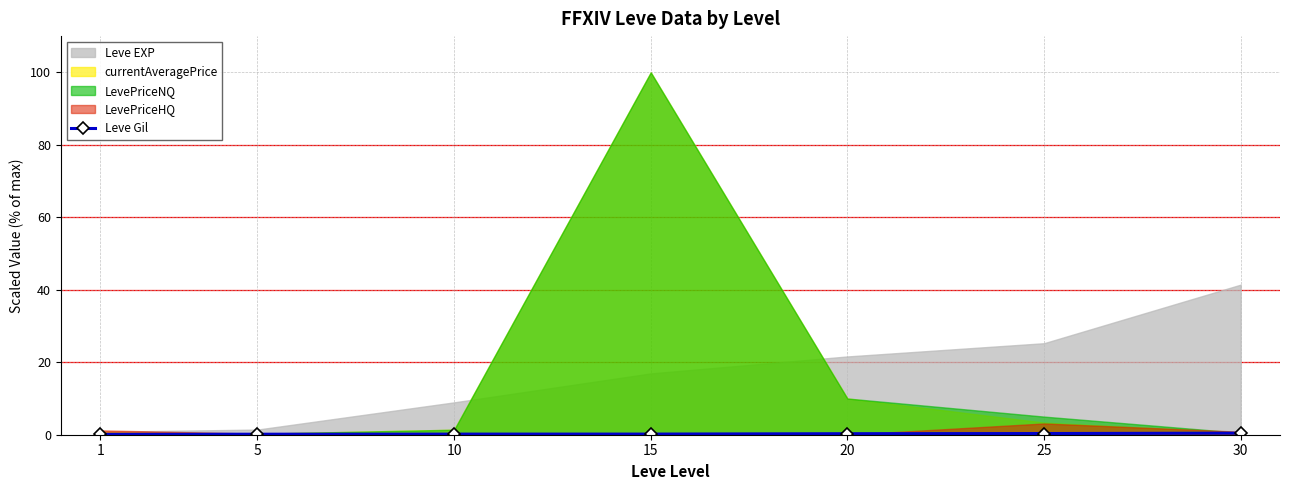

What is the value of the 3rd point from the left?

0.2